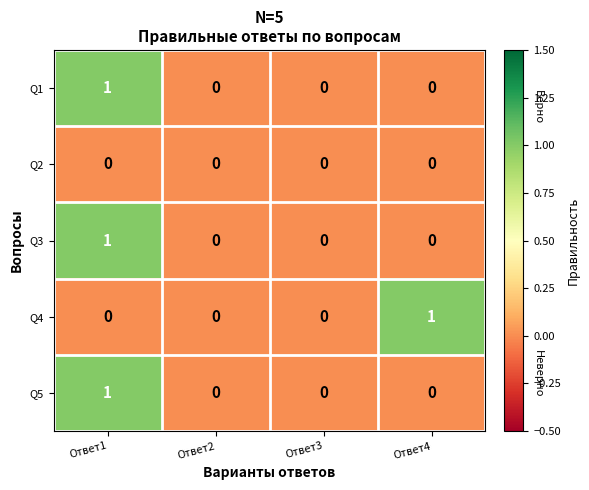

Which category has the highest value in the Q1 series?

Ответ1